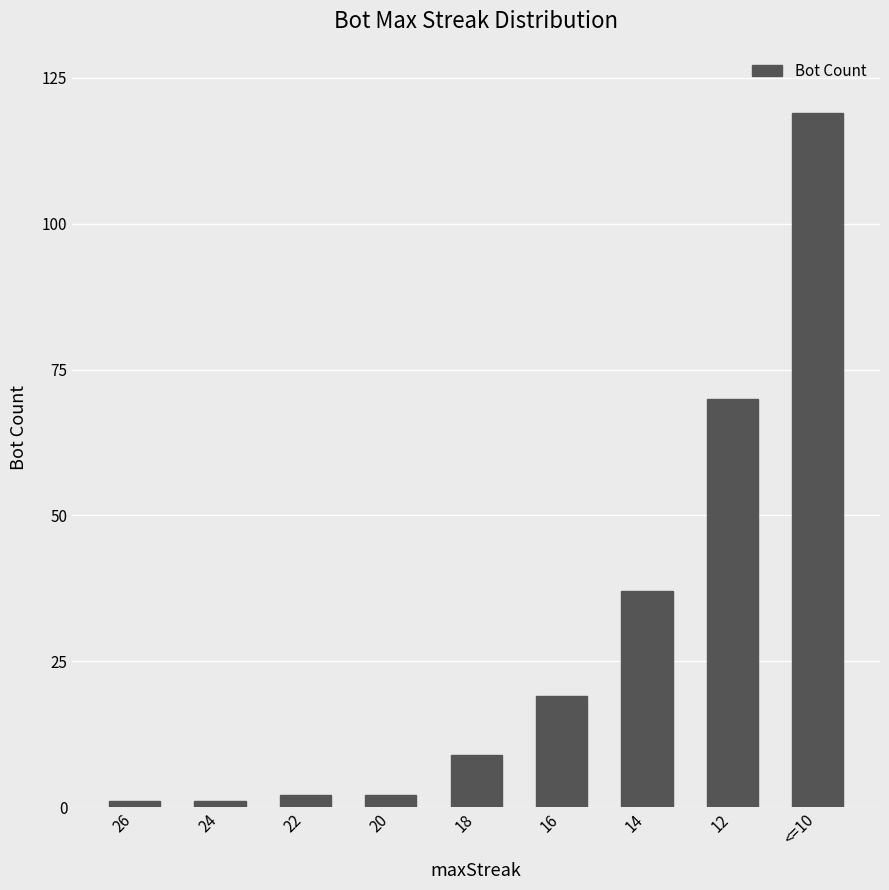

What is the difference between the maximum and minimum values?

118